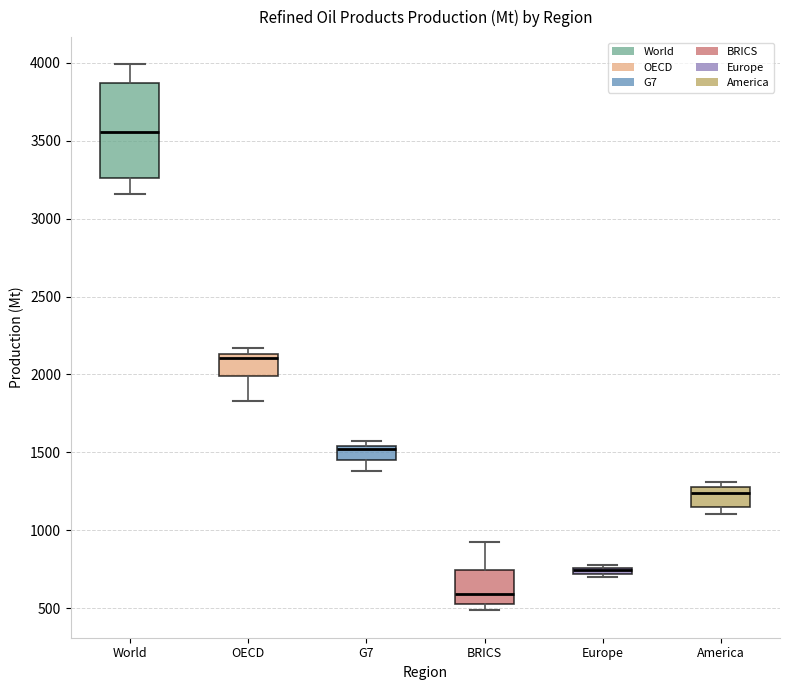

Where is the lower edge of the box for G7 on the y-axis? The values are not printed on the chart, so give them approximately, as read against the axis.

1450